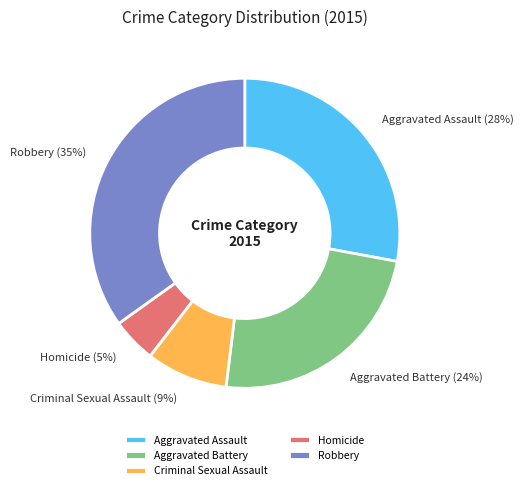

Rank the categories by value from lowest to highest.

Homicide, Criminal Sexual Assault, Aggravated Battery, Aggravated Assault, Robbery